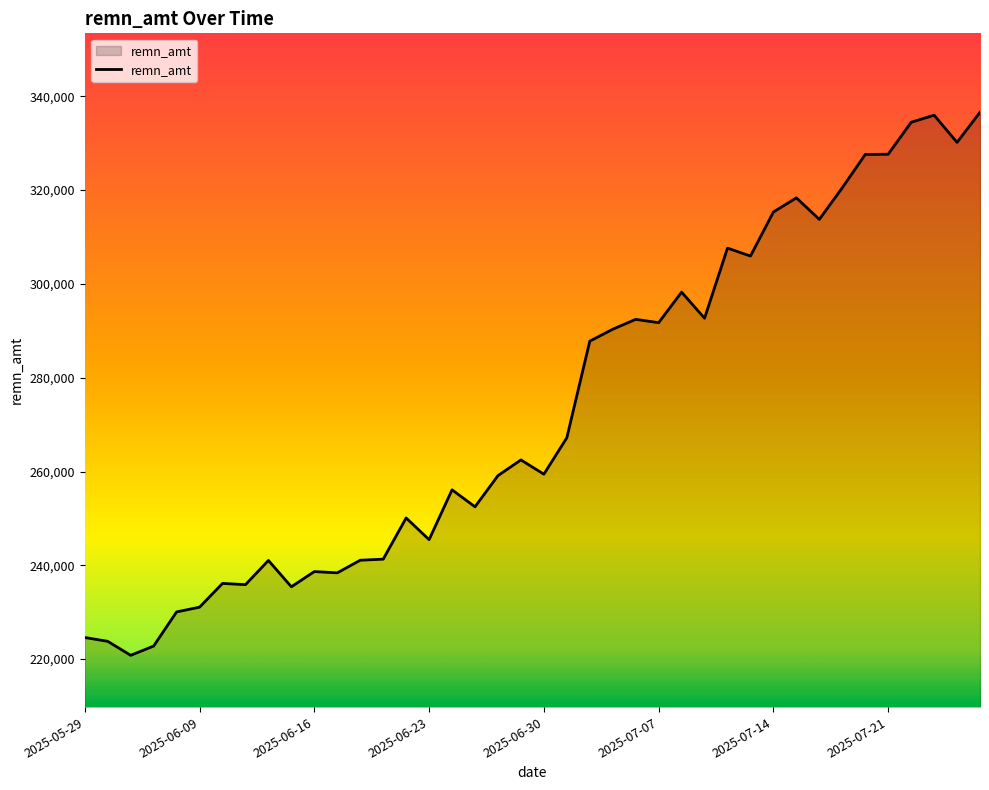

What is the smallest value displayed?

220811